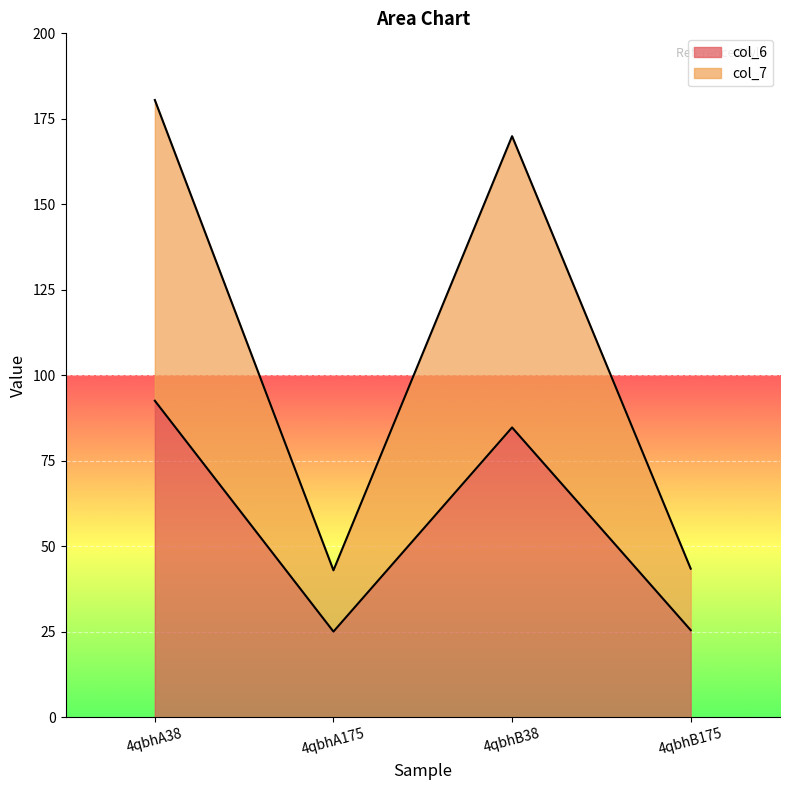

Rank the categories by col_7 value from lowest to highest.

4qbhA175, 4qbhB175, 4qbhB38, 4qbhA38